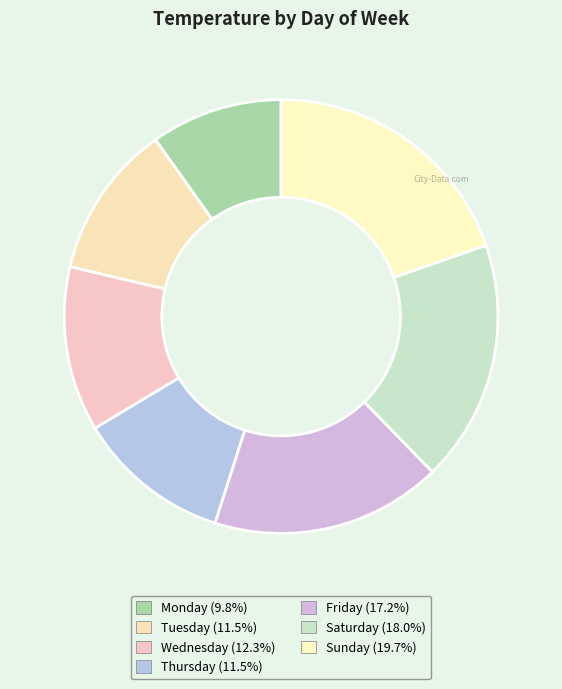

Count the number of slices in the pie.

7